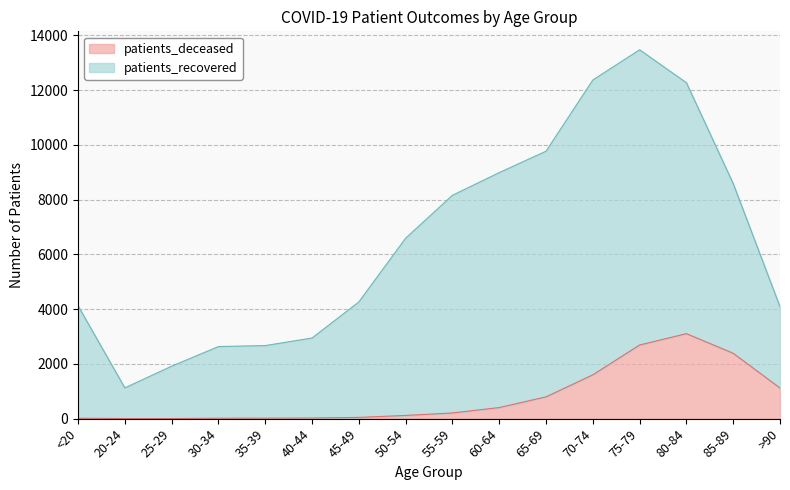

List the labels in order of value, smallest first.

20-24, 25-29, <20, 30-34, 35-39, 40-44, 45-49, 50-54, 55-59, 60-64, 65-69, >90, 70-74, 85-89, 75-79, 80-84